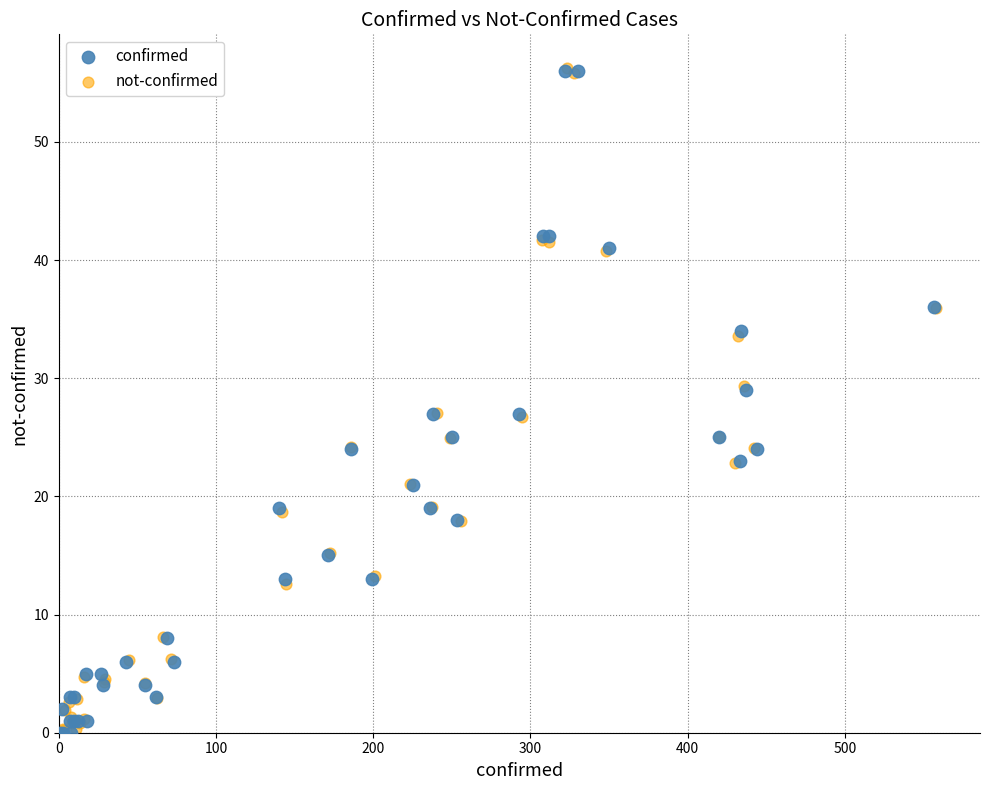

What are all the series names shown in the legend?

confirmed, not-confirmed